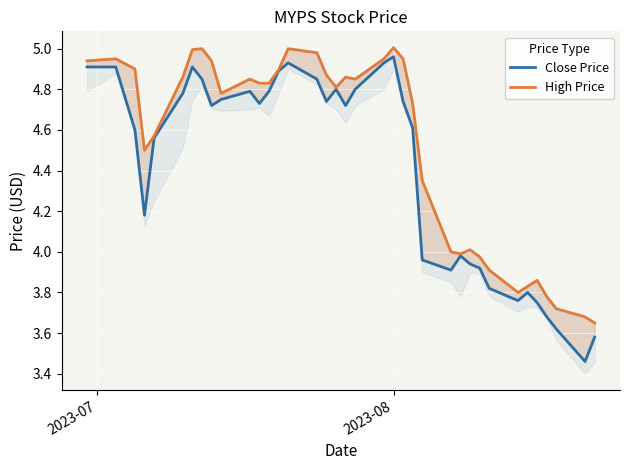

Reading right to left, what are all the values shown in this chart?

Close Price: 3.6	3.5	3.6	3.7	3.8	3.8	3.8	3.8	3.9	3.9	4.0	3.9	4.0	4.6	4.7	5.0	4.9	4.8	4.7	4.8	4.7	4.8	4.9	4.9	4.8	4.7	4.8	4.8	4.7	4.8	4.9	4.8	4.6	4.2	4.6	4.9	4.9
High Price: 3.7	3.7	3.7	3.8	3.9	3.8	3.8	3.9	4.0	4.0	4.0	4.0	4.4	4.7	4.9	5.0	4.9	4.8	4.9	4.8	4.9	5.0	5.0	4.9	4.8	4.8	4.8	4.8	4.9	5.0	5.0	4.9	4.6	4.5	4.9	4.9	4.9